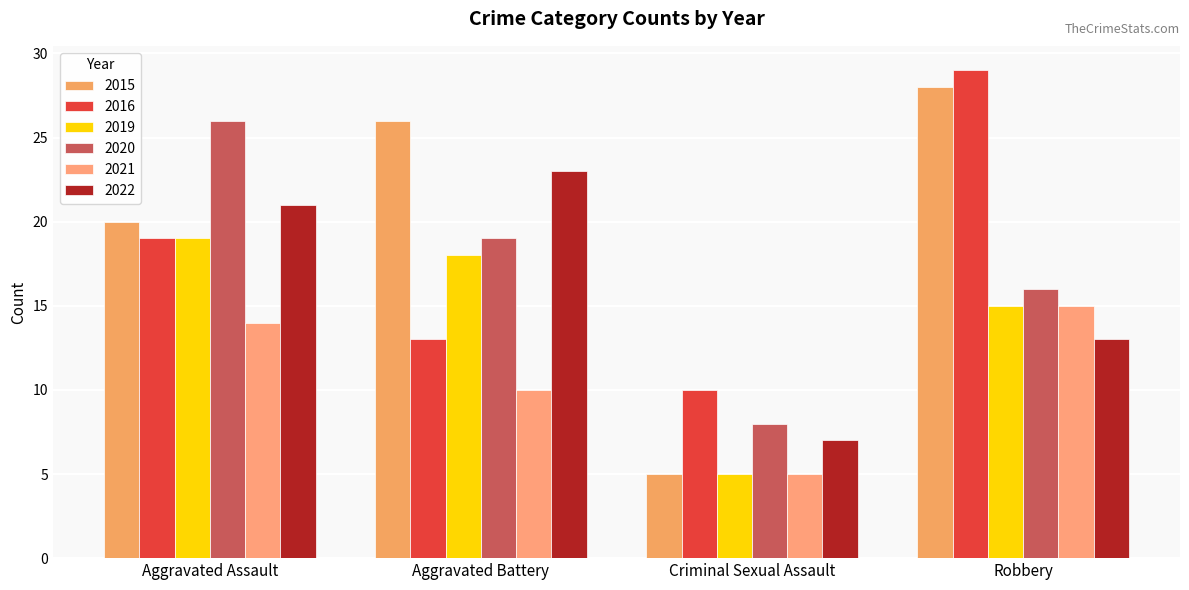

Where is 2016 nearest to the value 19?

Aggravated Assault